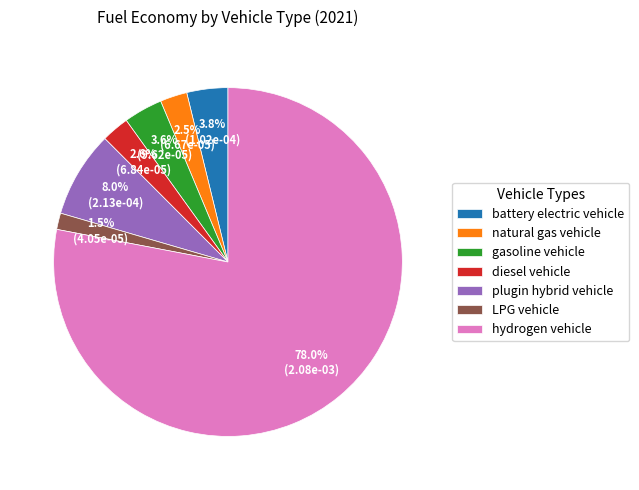

Is it true that plugin hybrid vehicle is 14% of the pie?

False